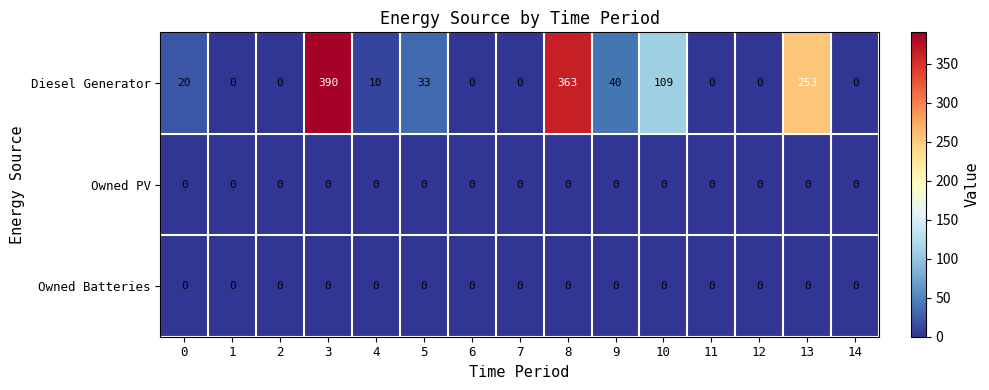

The value of Owned Batteries at 1 is 0. True or false?

True